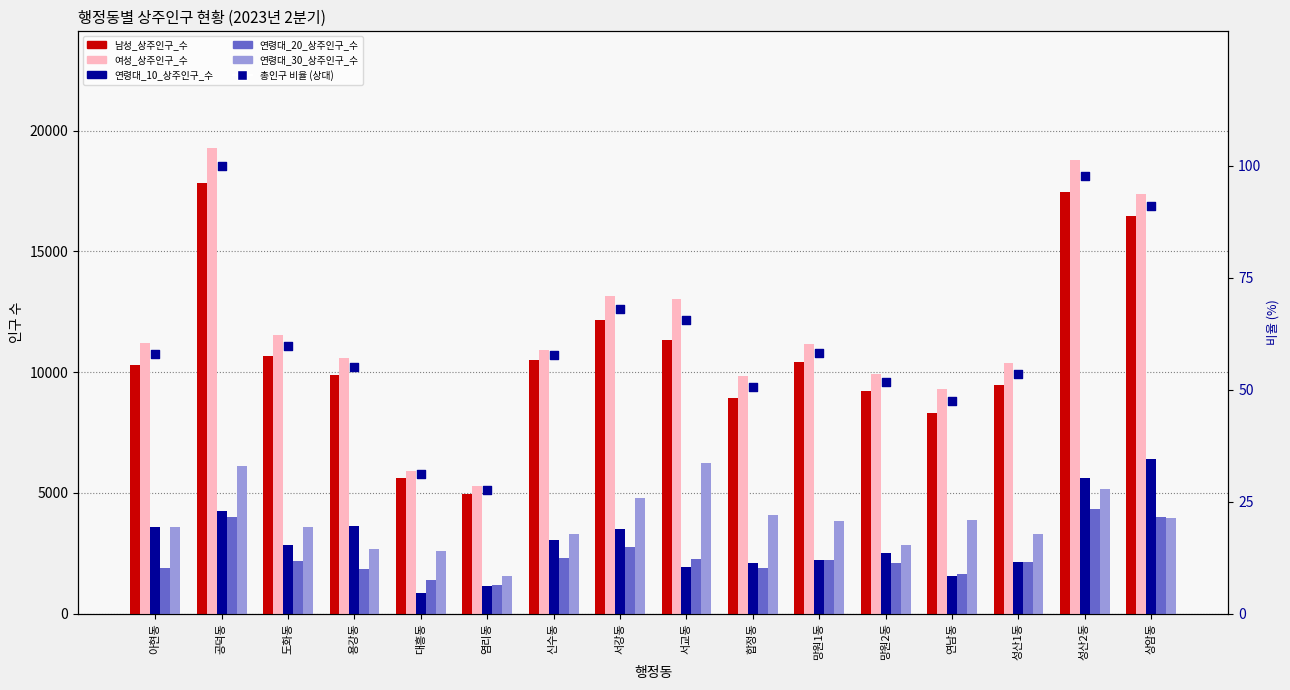

Is the value of 연령대_20_상주인구_수 at 아현동 greater than the value of 총인구 비율 (상대) at 대흥동?

Yes